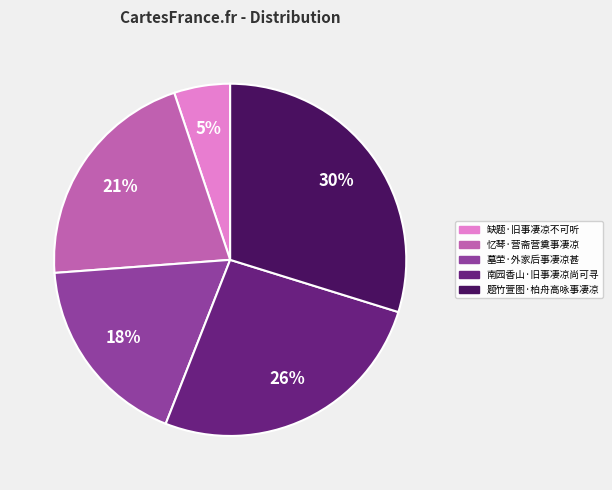

Rank the categories by value from highest to lowest.

题竹萱图·柏舟高咏事凄凉, 南园香山·旧事凄凉尚可寻, 忆琴·营斋营奠事凄凉, 墓茔·外家后事凄凉甚, 缺题·旧事凄凉不可听